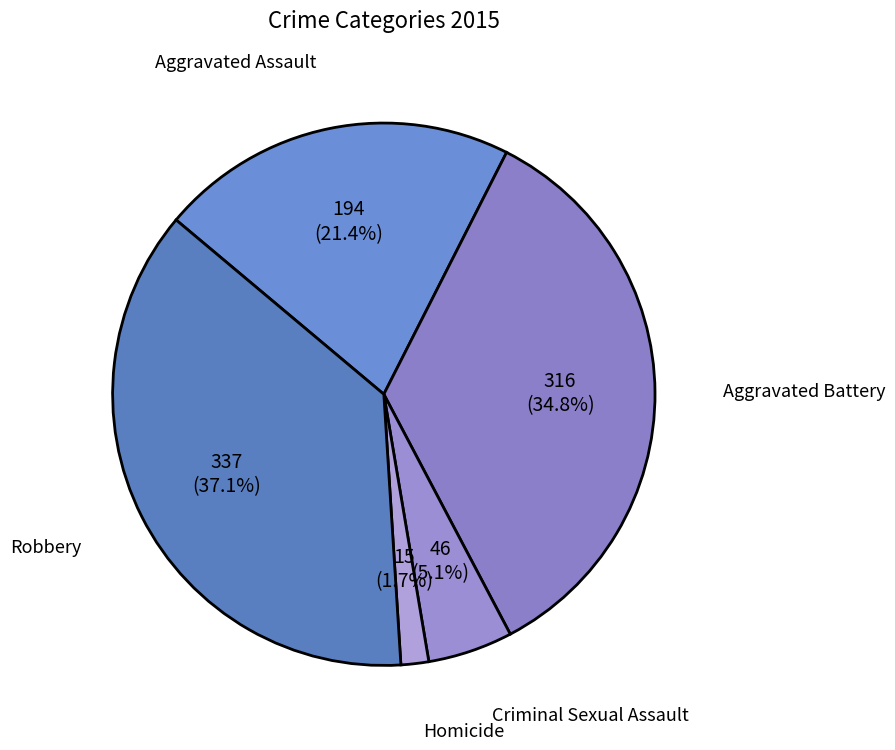

To the nearest percent, what is the difference between the largest and smallest slice percentages?

35%